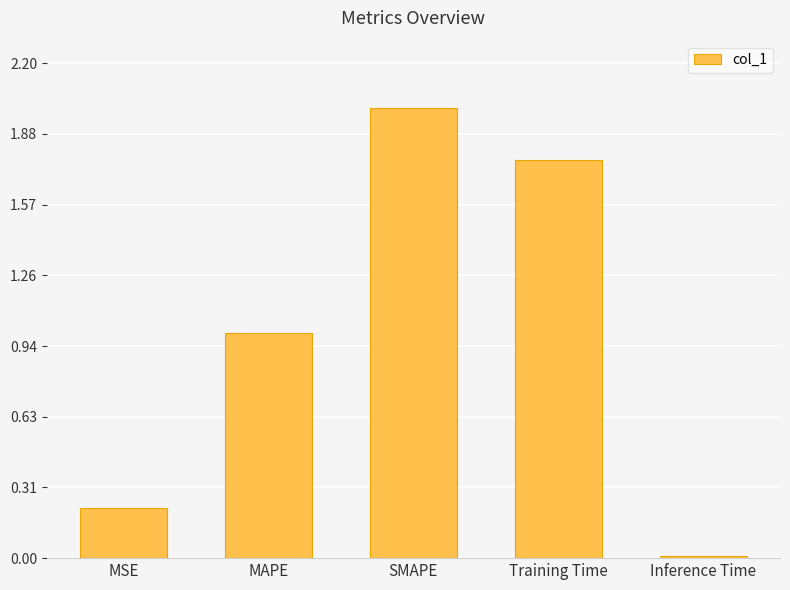

What is the sum of all values?

5.0